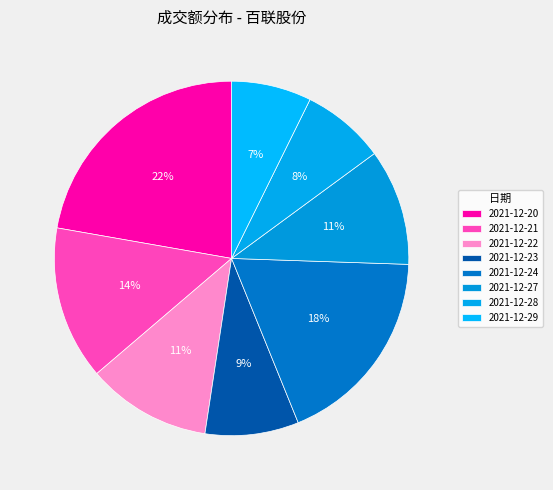

To the nearest percent, what is the combined percentage of 2021-12-29 and 2021-12-24?

26%